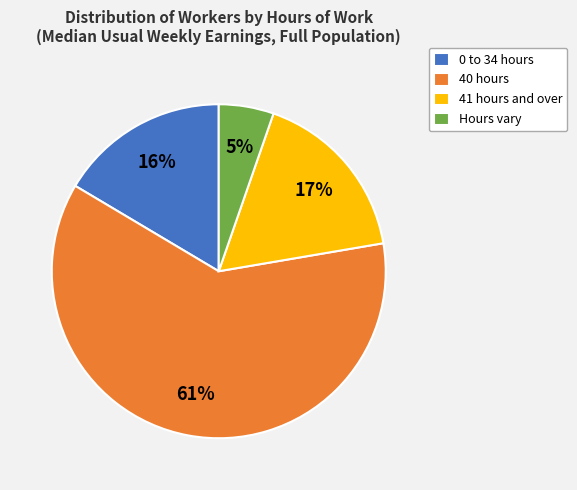

Count the number of slices in the pie.

4